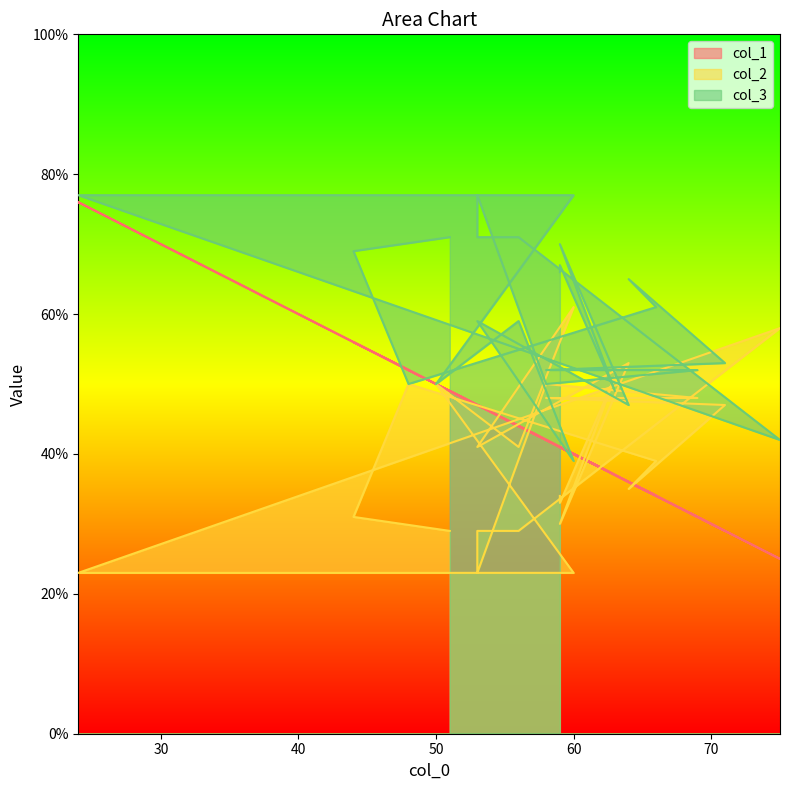

Which series changed the most between 69 and 44?

col_1